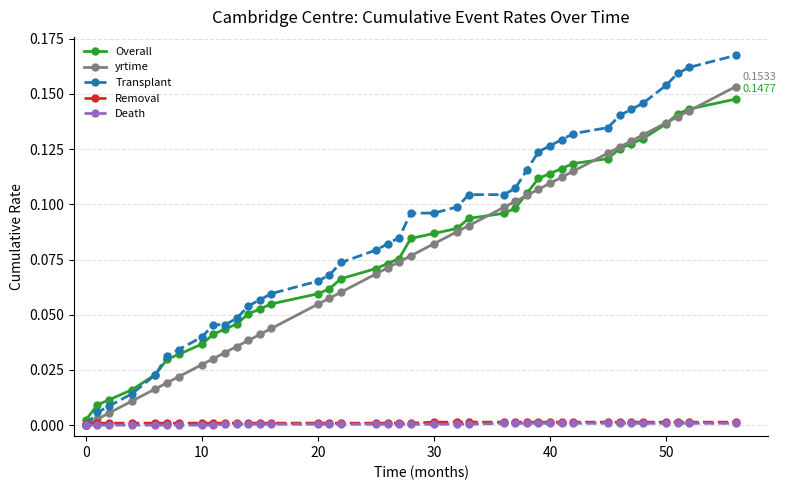

The value of Transplant at 25 is 0.1. True or false?

False